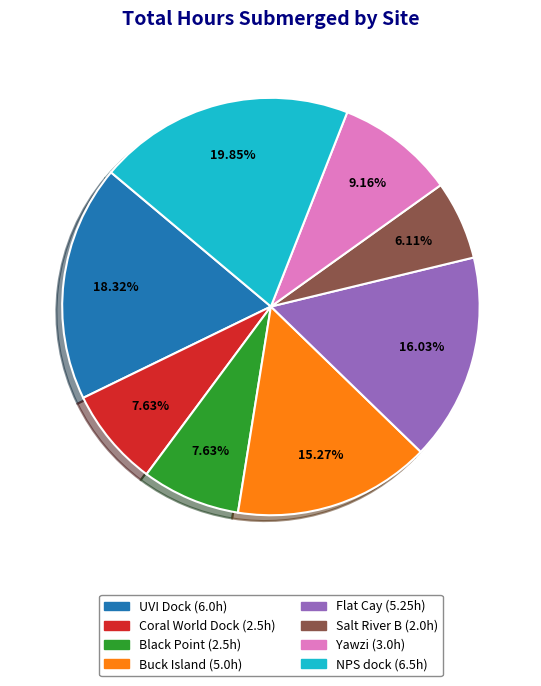

To the nearest percent, what is the difference between the largest and smallest slice percentages?

14%